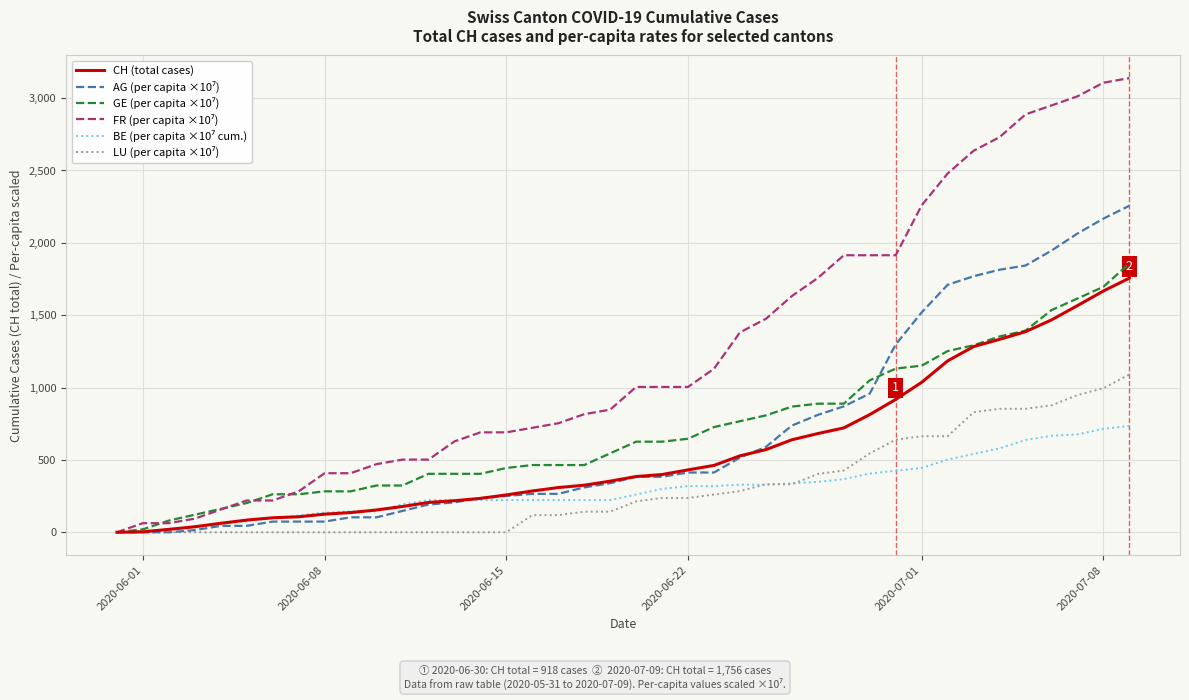

What is the maximum value shown in the chart?

3138.0